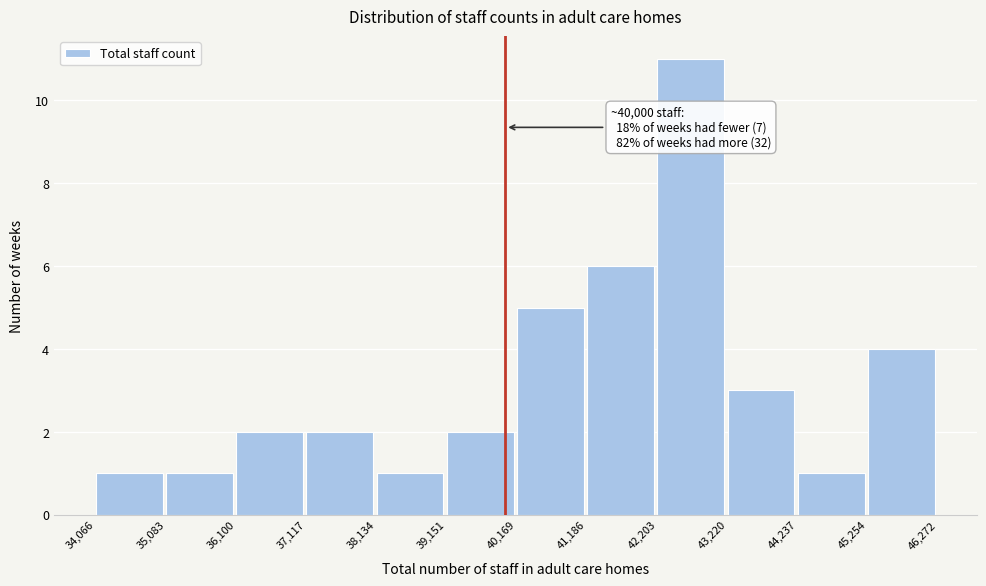

Over which range of the x-axis is the bar tallest?

42,203 to 43,220